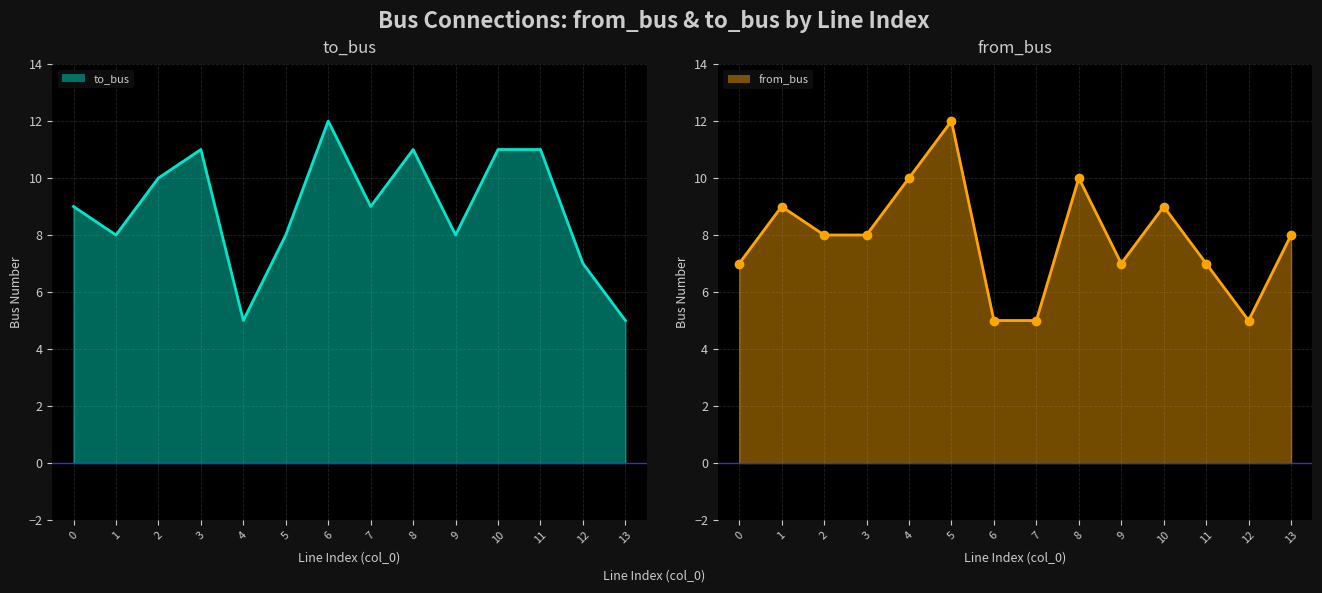

Reading left to right, list all the values displayed in this chart.

to_bus line: 9	8	10	11	5	8	12	9	11	8	11	11	7	5
from_bus line: 7	9	8	8	10	12	5	5	10	7	9	7	5	8